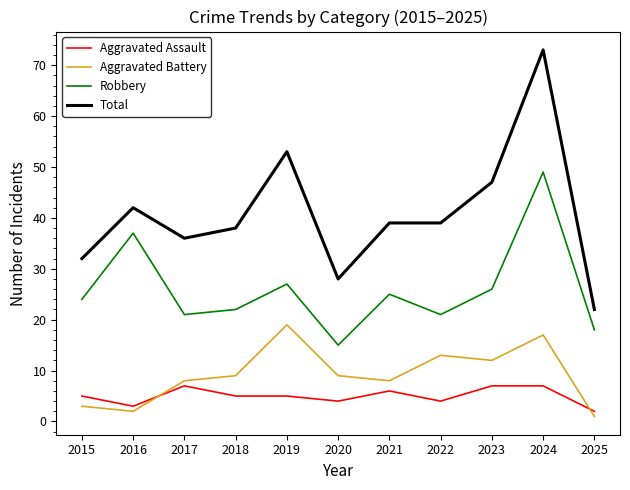

Between 2018 and 2025, which series saw the biggest shift?

Total